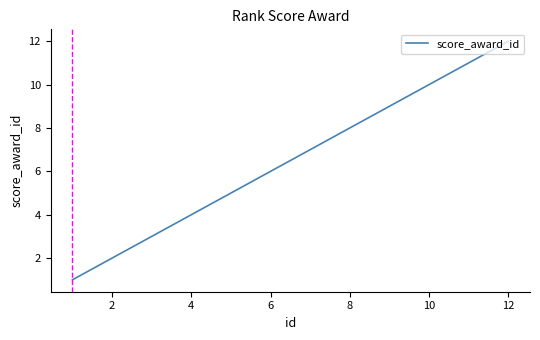

What is the difference between the maximum and minimum values?

11